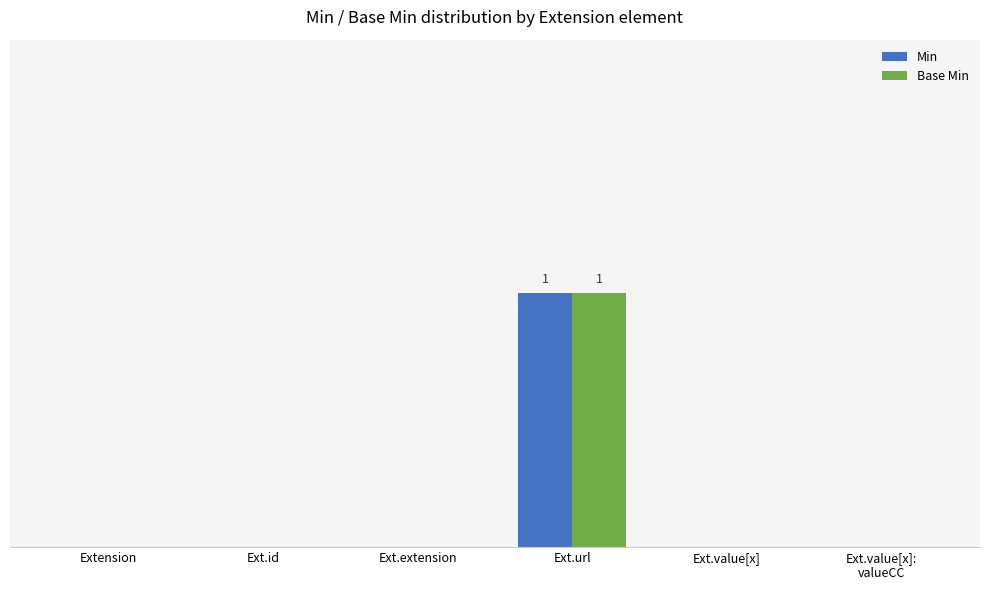

Does the chart contain stacked bars?

No